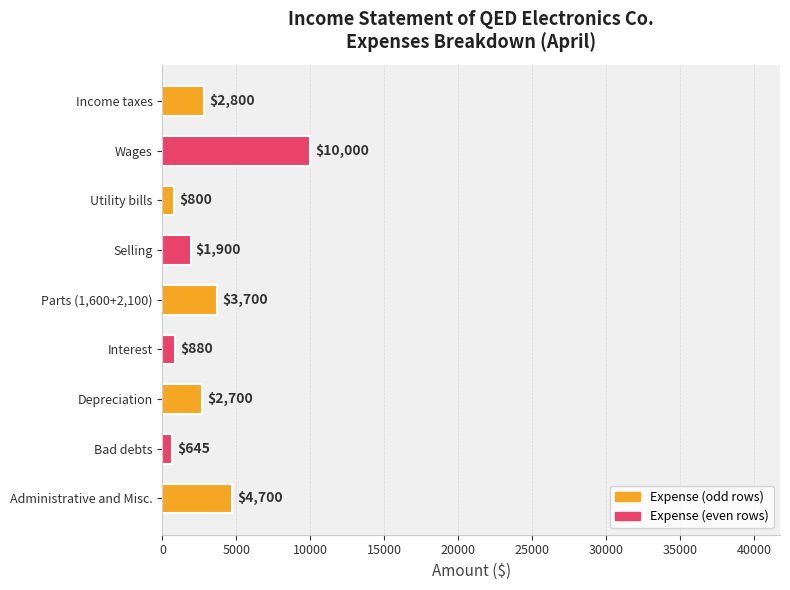

The value at Parts (1,600+2,100) is 5883. True or false?

False